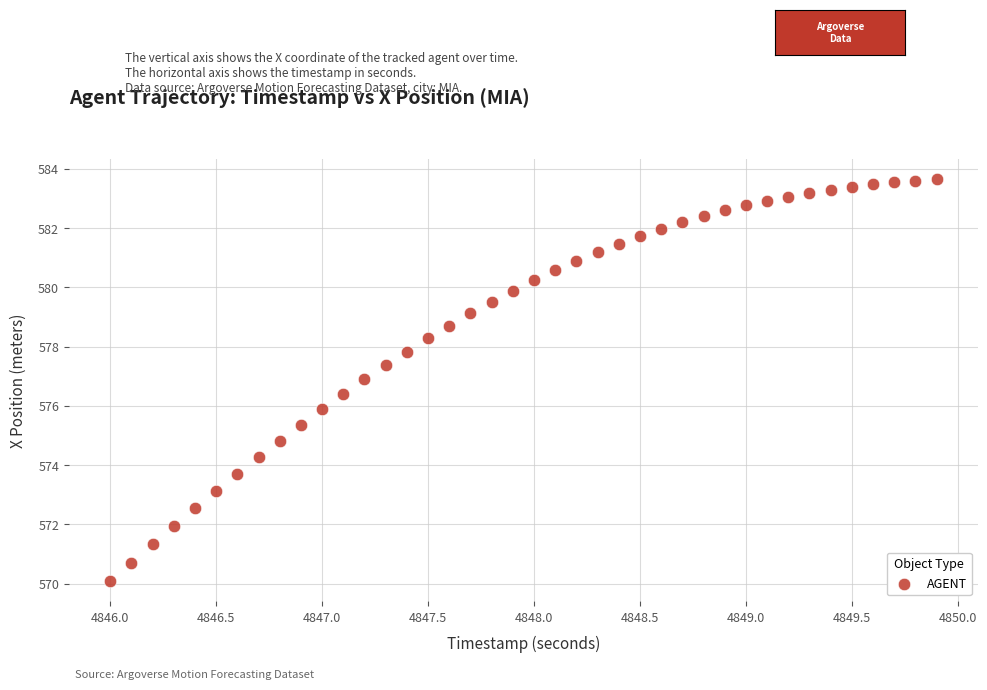

What is the range of X values (max minus min)?

3.9